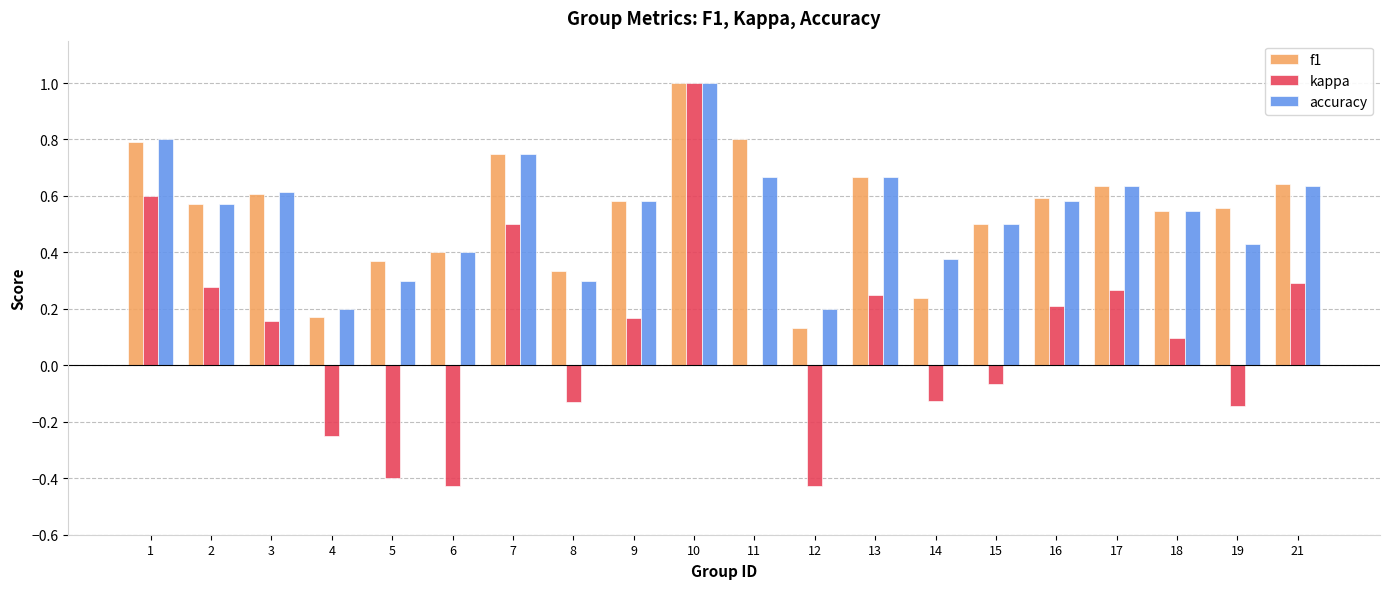

Between 3 and 13, which series saw the biggest shift?

kappa